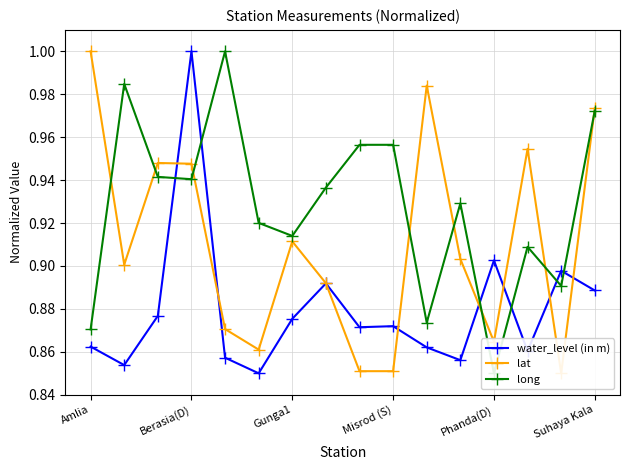

What position from the right is 13?

3